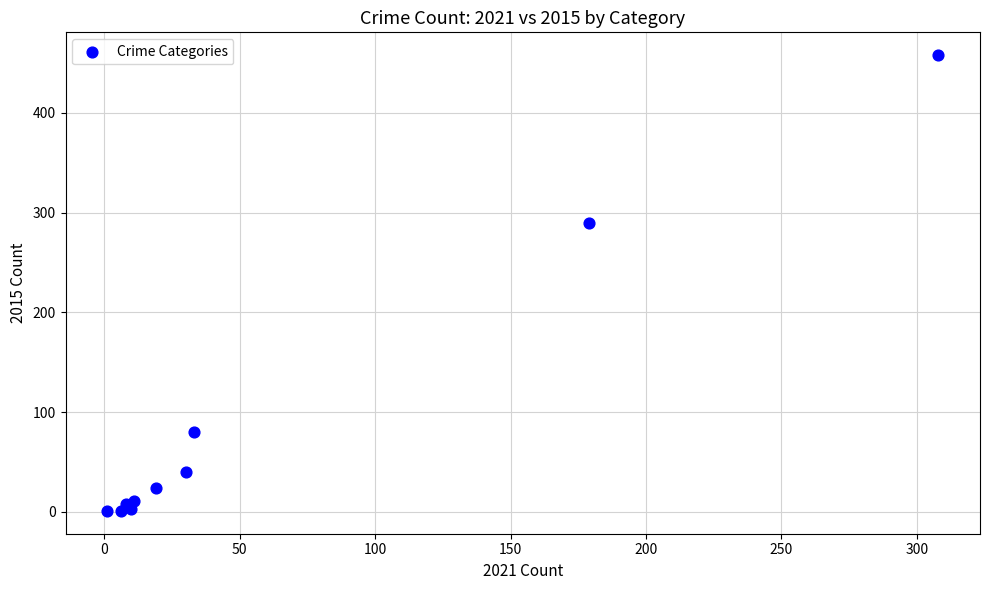

What Y value in the scatter plot is closest to 229?

290